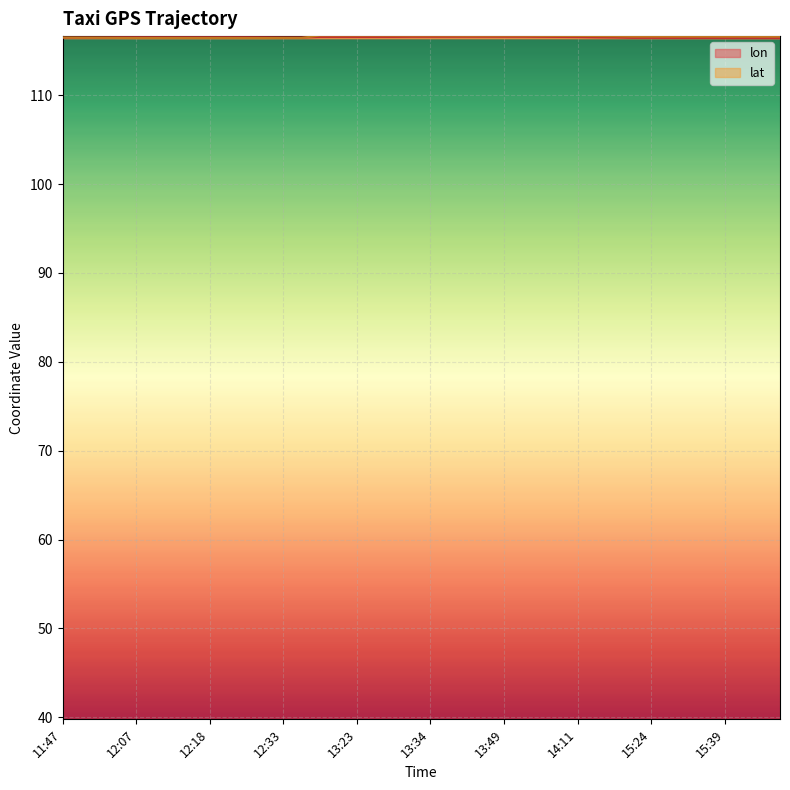

At 15:39, list the series in order from largest to smallest.

lat, lon